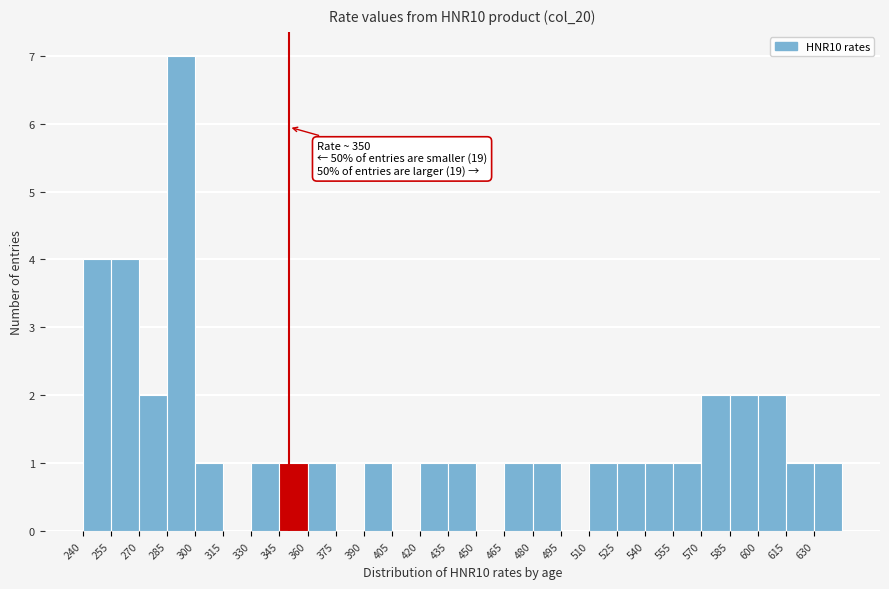

Which range on the x-axis has the tallest bar?

285 to 300